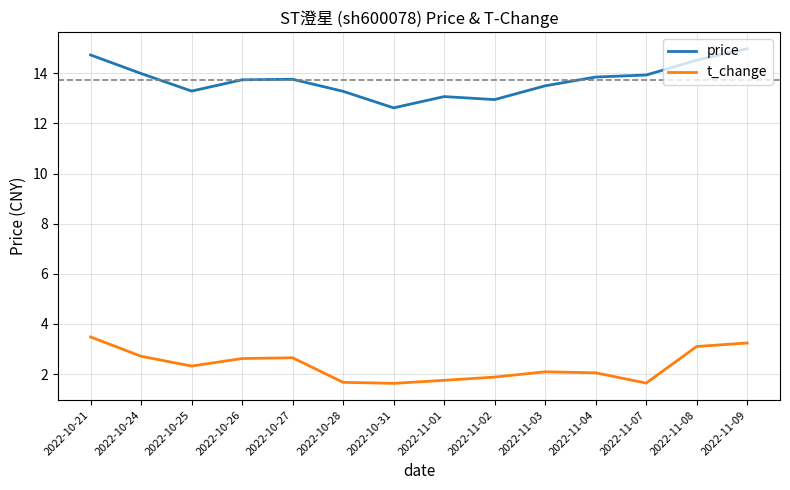

Rank the series at 2022-11-07 from highest to lowest value.

price, t_change